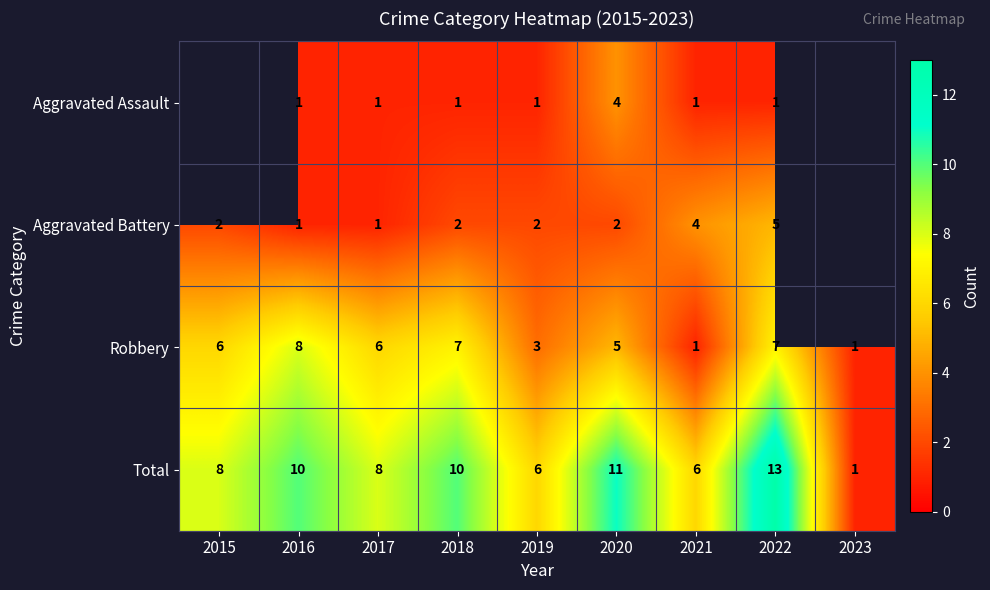

Is it true that Total equals 10.0 at 2019?

False